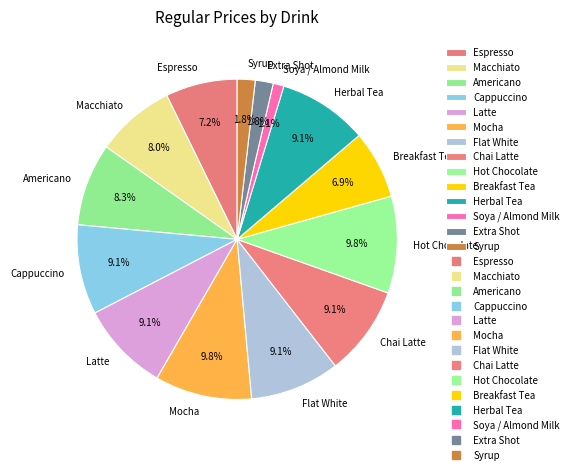

How many slices are in this pie chart?

14